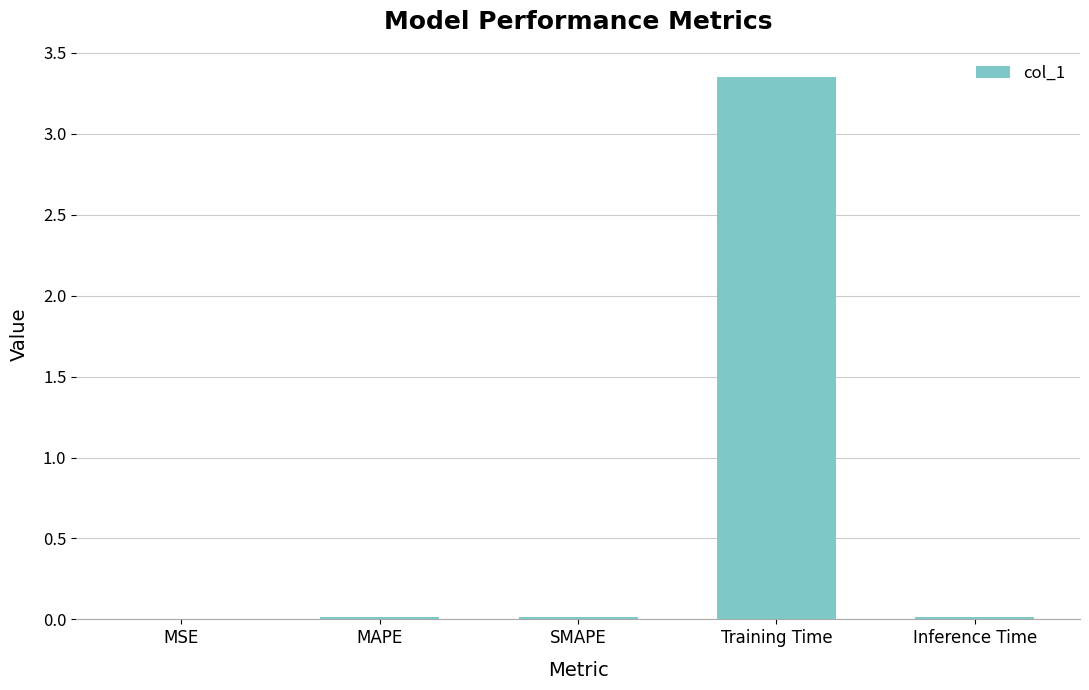

True or false: the data shows 0.0 at SMAPE.

True